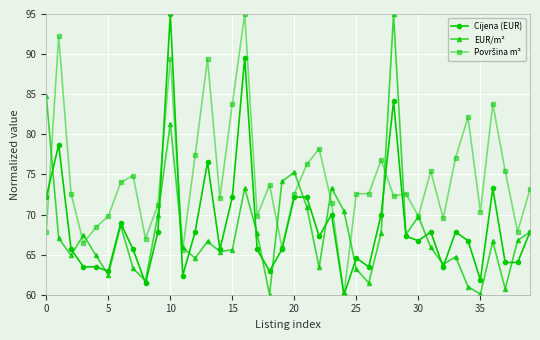

How many interior local peaks does the EUR/m² series have?

11